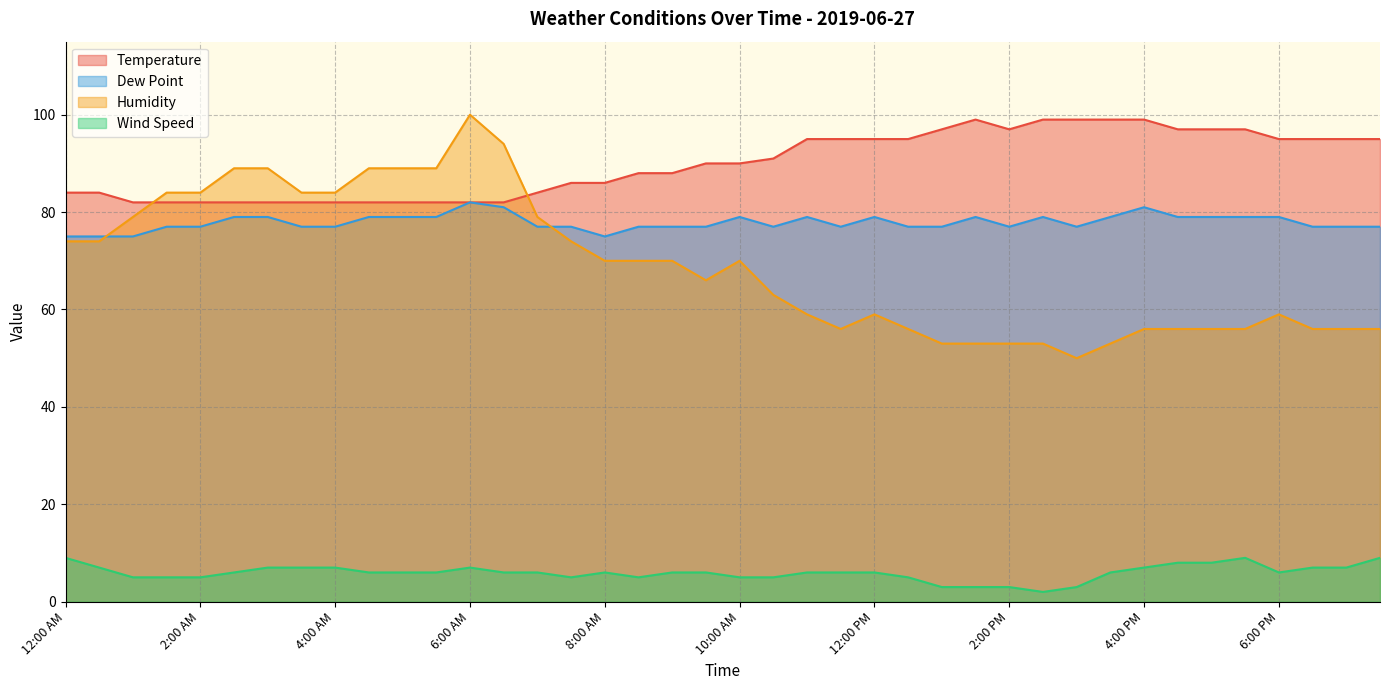

In Wind Speed, how many points are higher than both neighbors (excluding endpoints)?

3